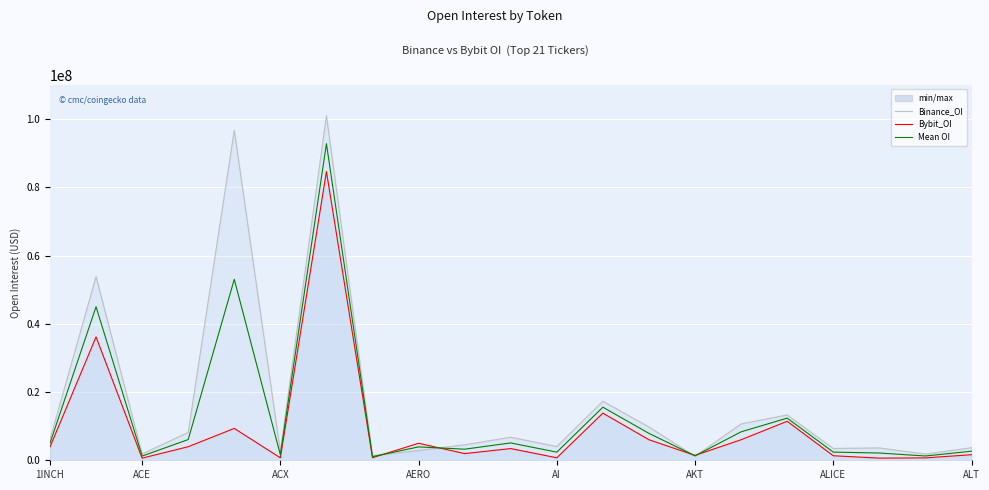

What is the difference between the Bybit_OI values at 20 and 10?

1797952.0